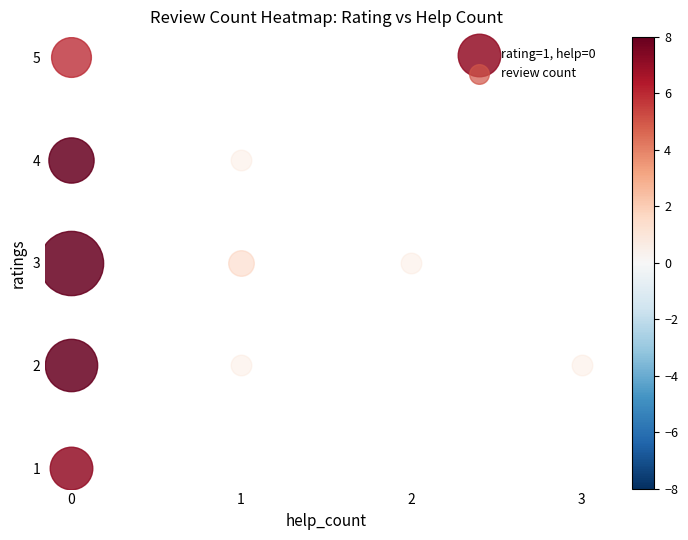

Reading right to left, list all the values displayed in this chart.

1: 5=0	4=0	3=0	2=0	1=0	0=7
2: 5=0	4=0	3=1	2=0	1=1	0=11
3: 5=0	4=0	3=0	2=1	1=2	0=17
4: 5=0	4=0	3=0	2=0	1=1	0=8
5: 5=0	4=0	3=0	2=0	1=0	0=6